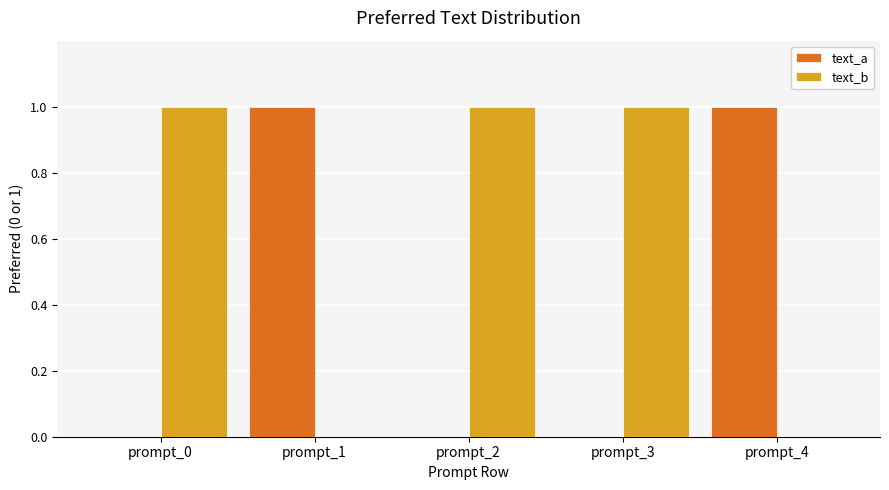

The text_b series shows 1 at prompt_0. True or false?

True